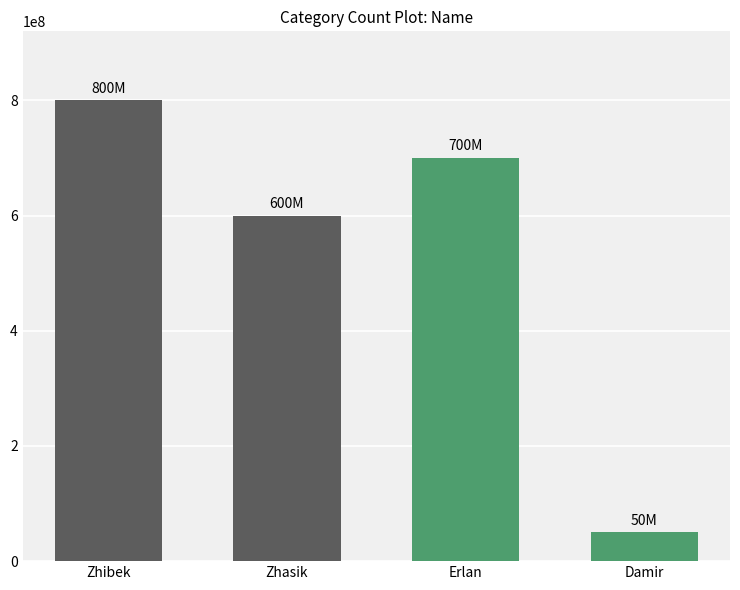

At which category does the chart reach its peak across all series?

Zhibek